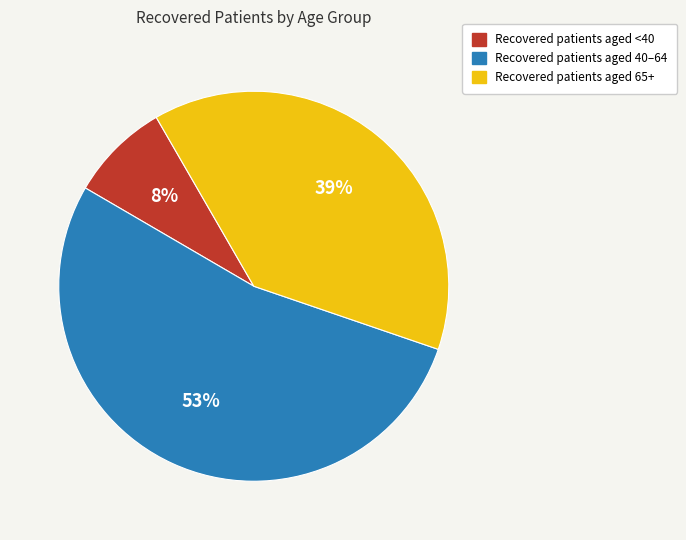

Is there a majority slice in this chart?

Yes